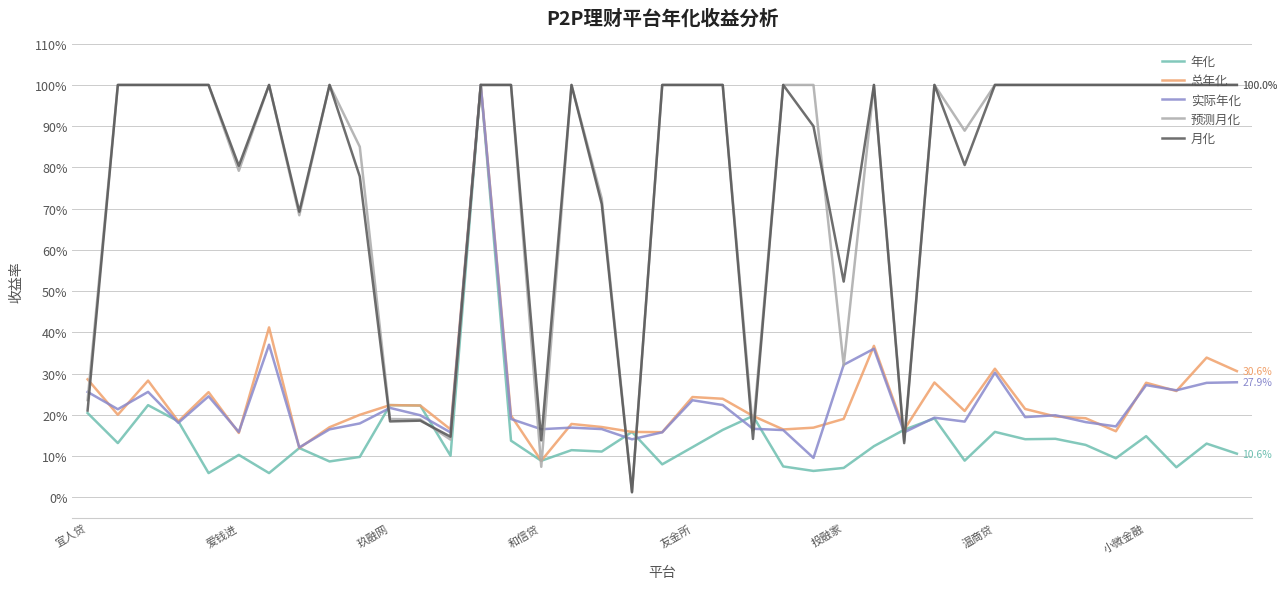

What is the greatest value displayed?

100.0